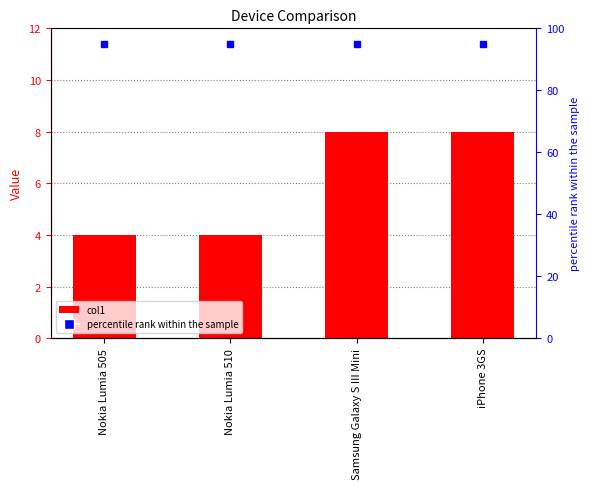

What is the average value?

6